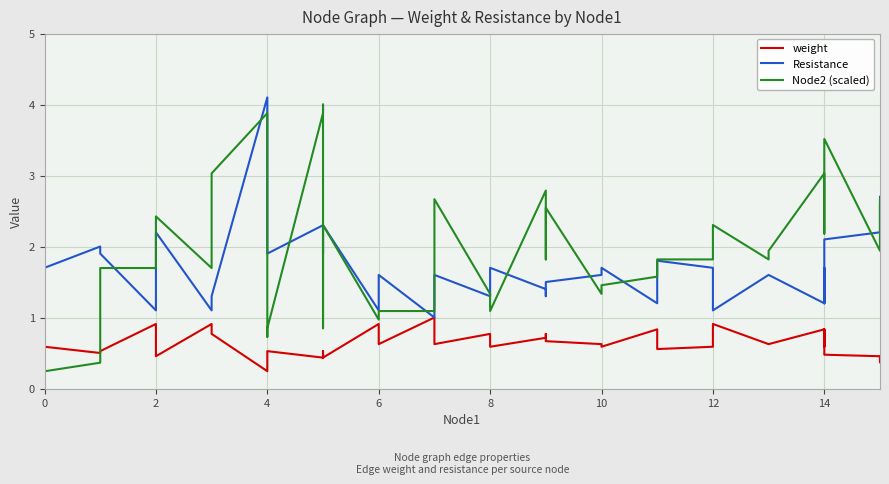

At how many categories does at least one series exceed 1?

40